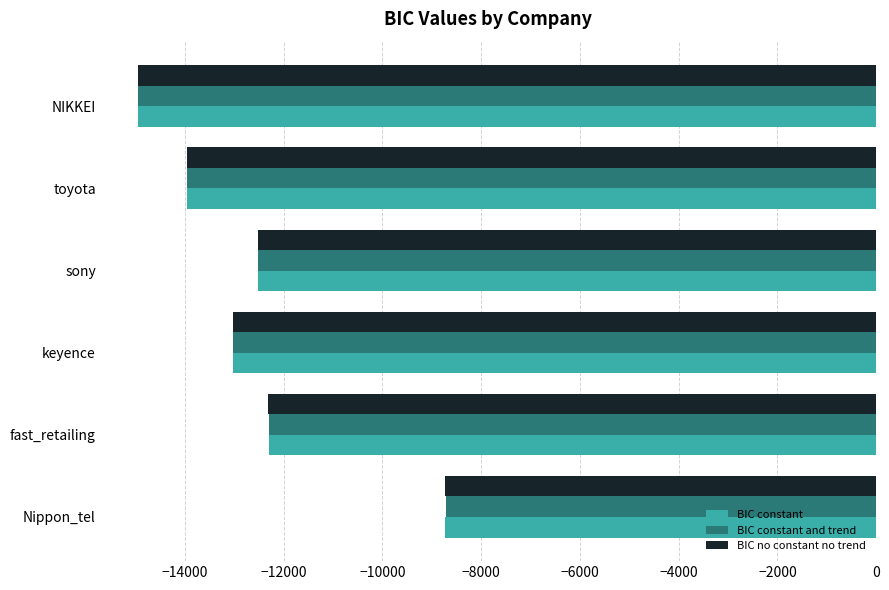

At which label does BIC no constant no trend reach its peak?

Nippon_tel